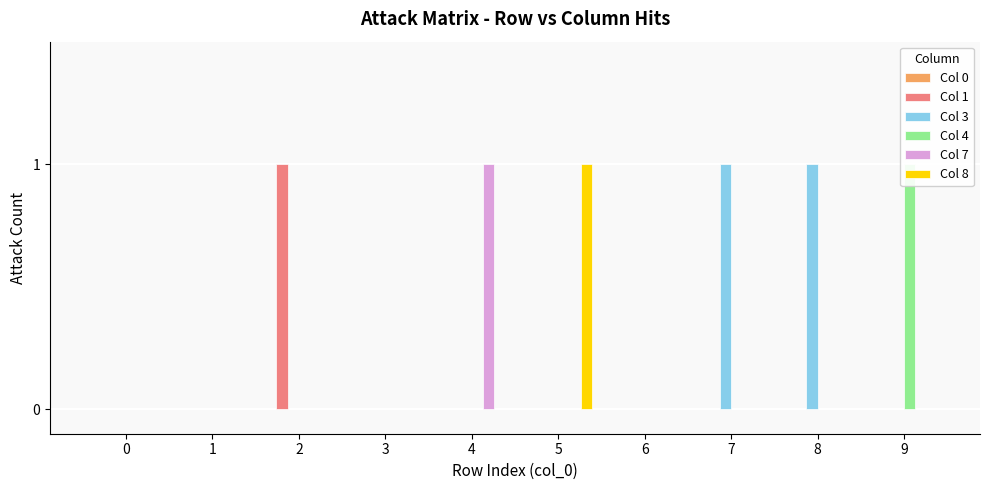

Reading left to right, list all the values displayed in this chart.

Col 0: 0	0	0	0	0	0	0	0	0	0
Col 1: 0	0	1	0	0	0	0	0	0	0
Col 3: 0	0	0	0	0	0	0	1	1	0
Col 4: 0	0	0	0	0	0	0	0	0	1
Col 7: 0	0	0	0	1	0	0	0	0	0
Col 8: 0	0	0	0	0	1	0	0	0	0